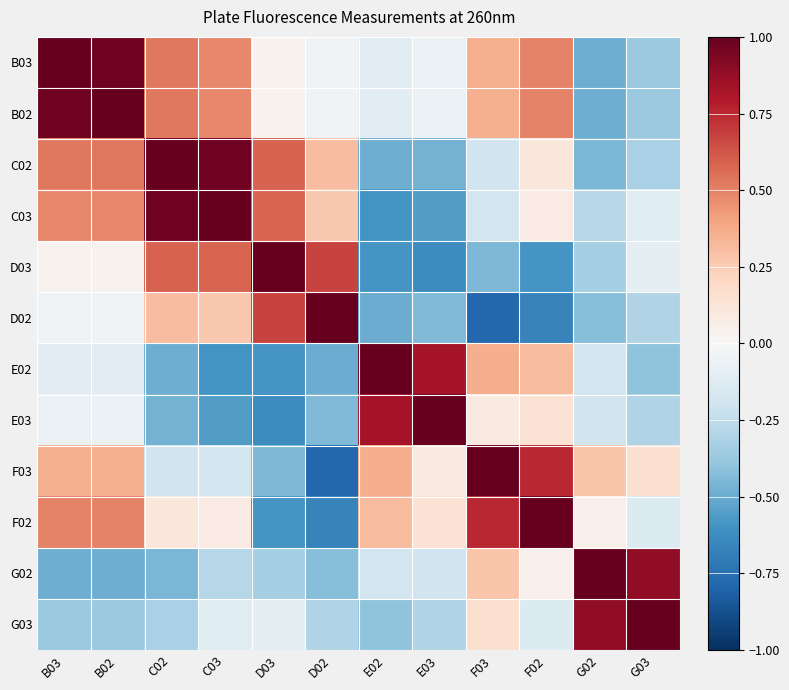

What is the spread (max minus min) of values at G02?

1.5